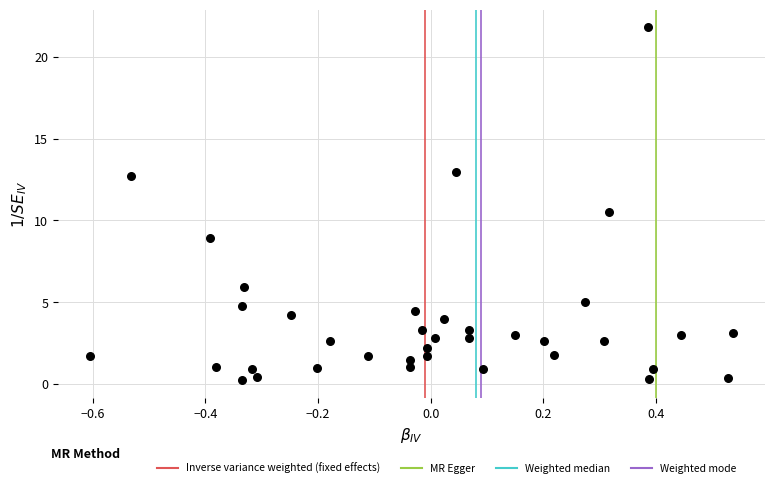

What Y value in the scatter plot is closest to 11?

10.5